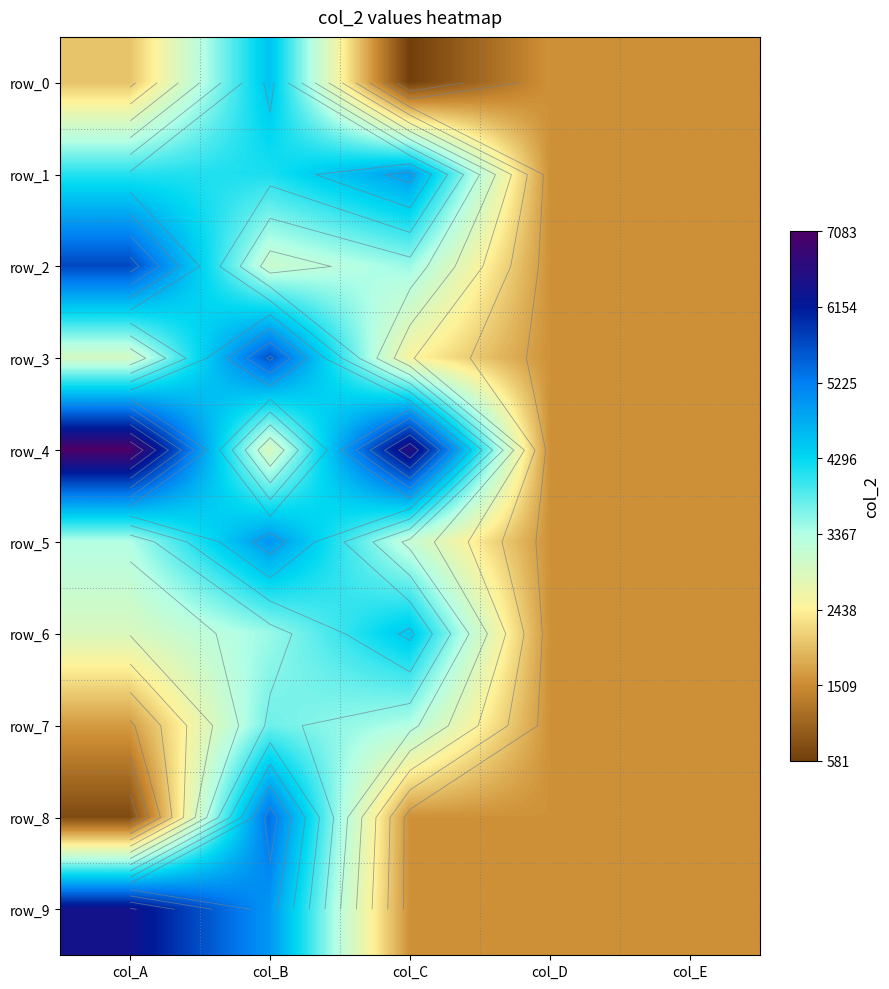

The value of row_8 at col_D is 1568. True or false?

True